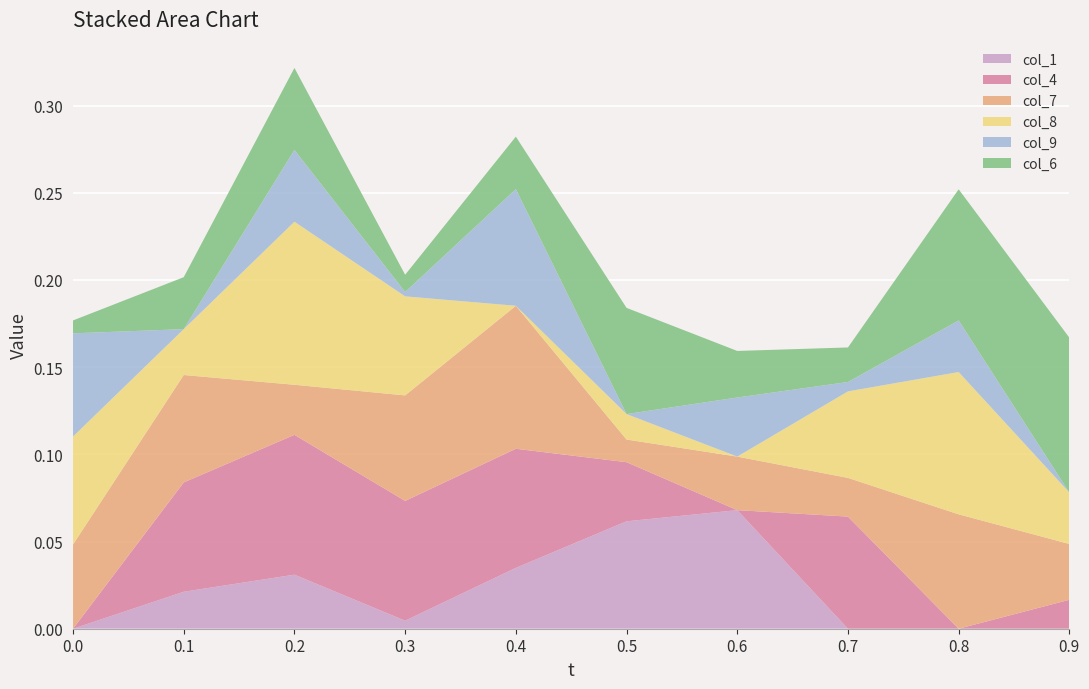

Reading left to right, what are all the values shown in this chart?

col_1: 0.0=0.0	0.1=0.0	0.2=0.0	0.3=0.0	0.4=0.0	0.5=0.1	0.6=0.1	0.7=0.0	0.8=0.0	0.9=0.0
col_4: 0.0=0.0	0.1=0.1	0.2=0.1	0.3=0.1	0.4=0.1	0.5=0.0	0.6=0.0	0.7=0.1	0.8=0.0	0.9=0.0
col_7: 0.0=0.0	0.1=0.1	0.2=0.0	0.3=0.1	0.4=0.1	0.5=0.0	0.6=0.0	0.7=0.0	0.8=0.1	0.9=0.0
col_8: 0.0=0.1	0.1=0.0	0.2=0.1	0.3=0.1	0.4=0.0	0.5=0.0	0.6=0.0	0.7=0.0	0.8=0.1	0.9=0.0
col_9: 0.0=0.1	0.1=0.0	0.2=0.0	0.3=0.0	0.4=0.1	0.5=0.0	0.6=0.0	0.7=0.0	0.8=0.0	0.9=0.0
col_6: 0.0=0.0	0.1=0.0	0.2=0.0	0.3=0.0	0.4=0.0	0.5=0.1	0.6=0.0	0.7=0.0	0.8=0.1	0.9=0.1